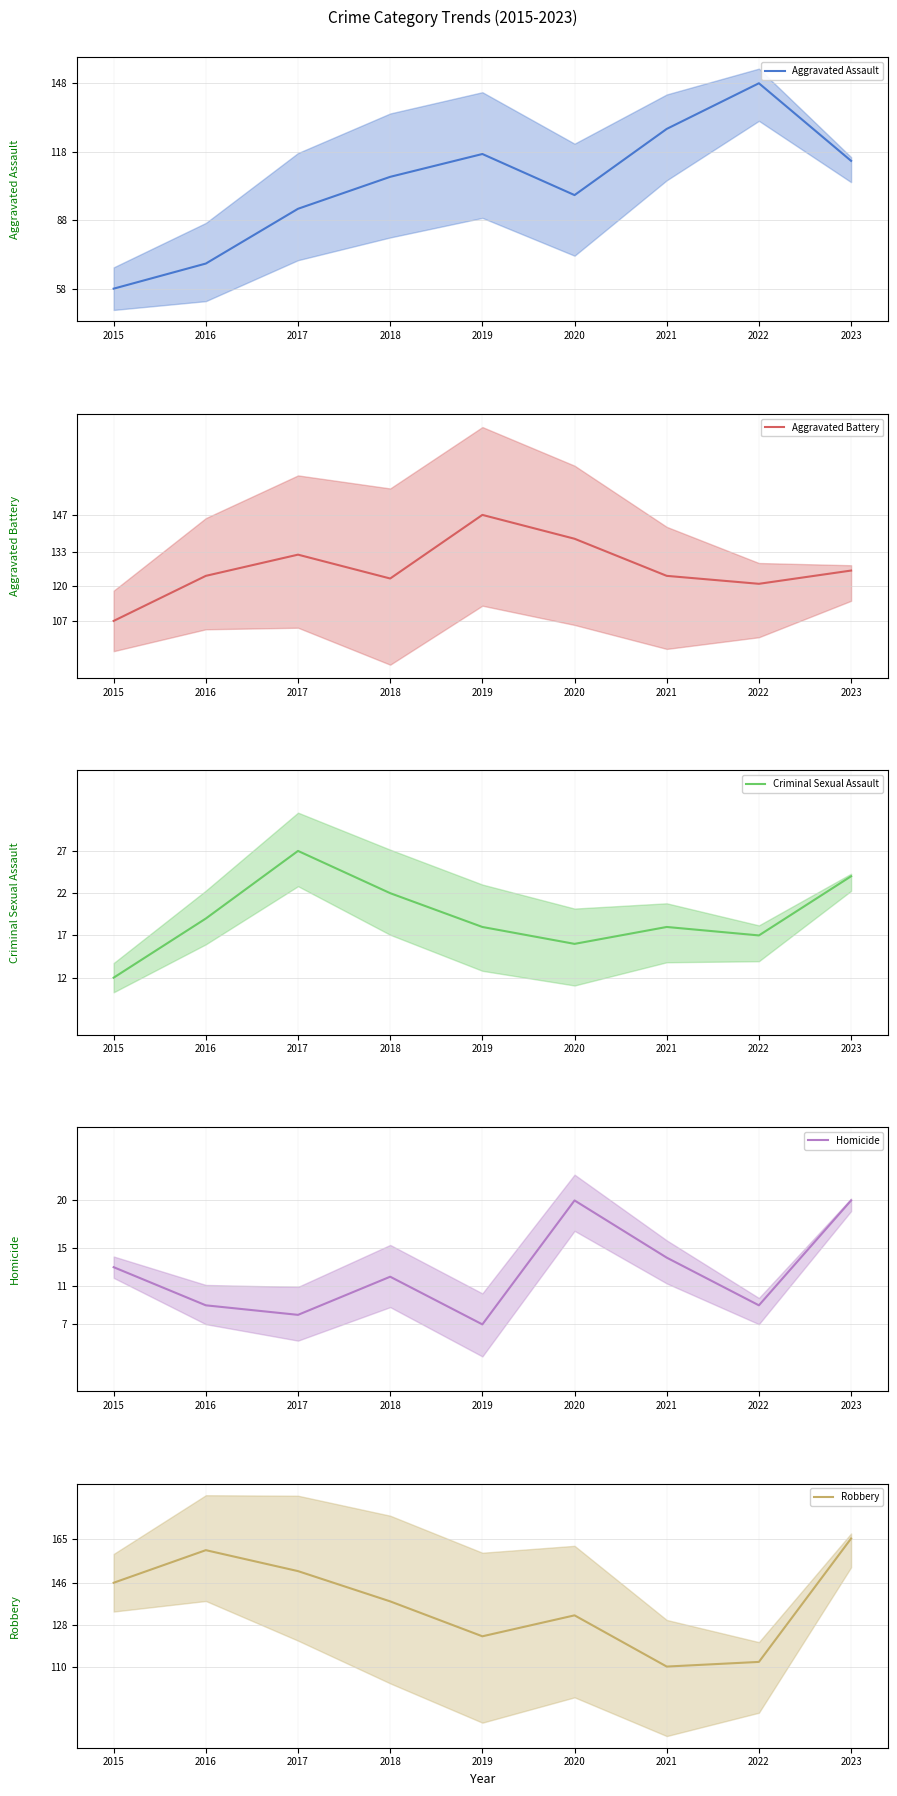

Where do Criminal Sexual Assault and Homicide first cross each other?

2015 and 2016